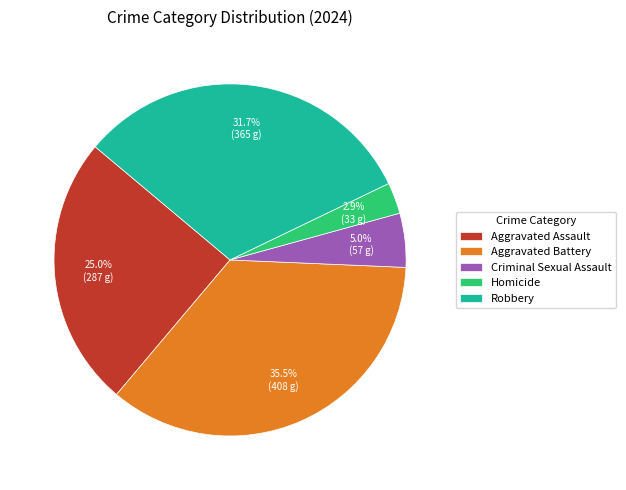

Is Robbery the majority of the pie?

No